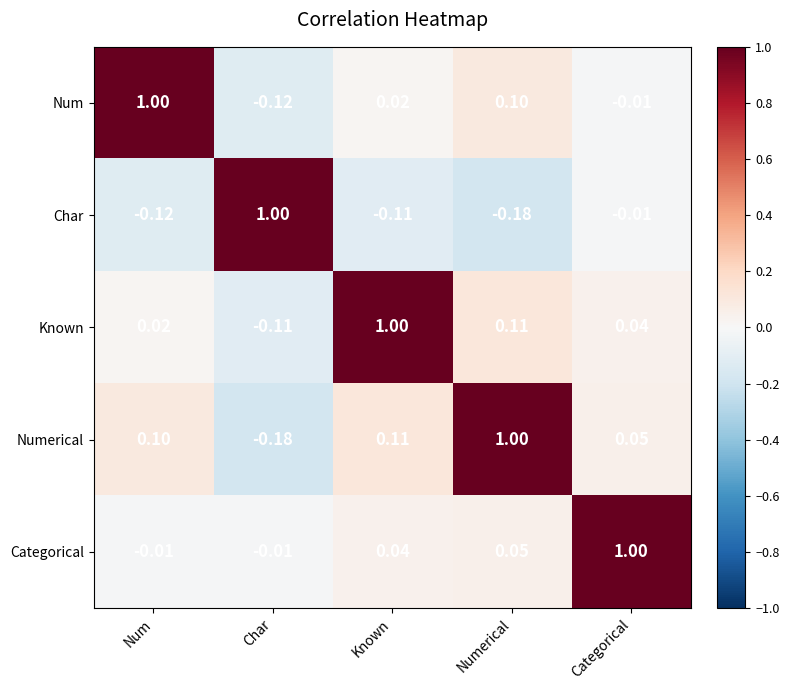

At which label is Char closest to 0?

Categorical